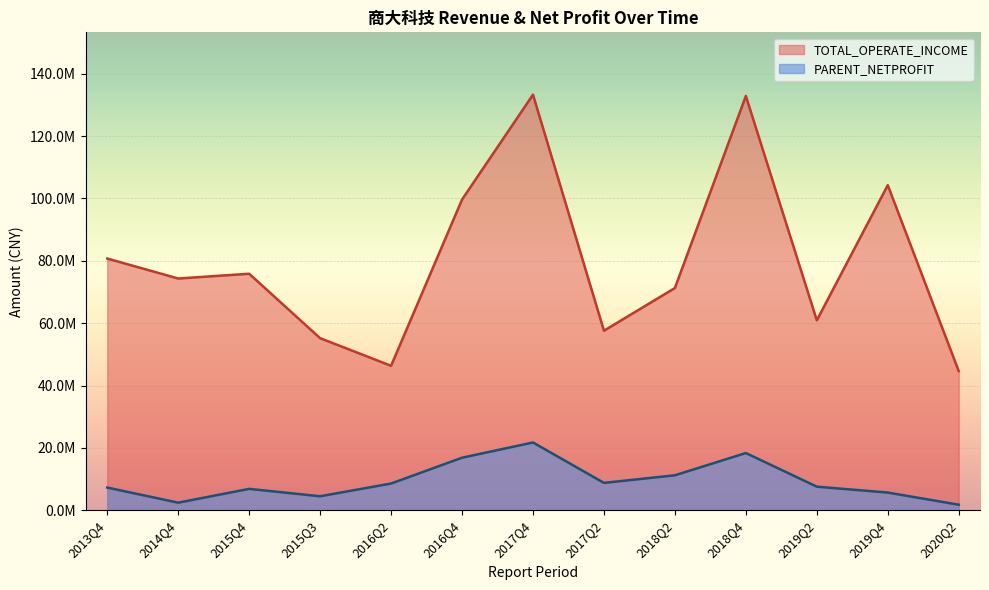

Where does the PARENT_NETPROFIT series first go above 7558972?

2016Q2